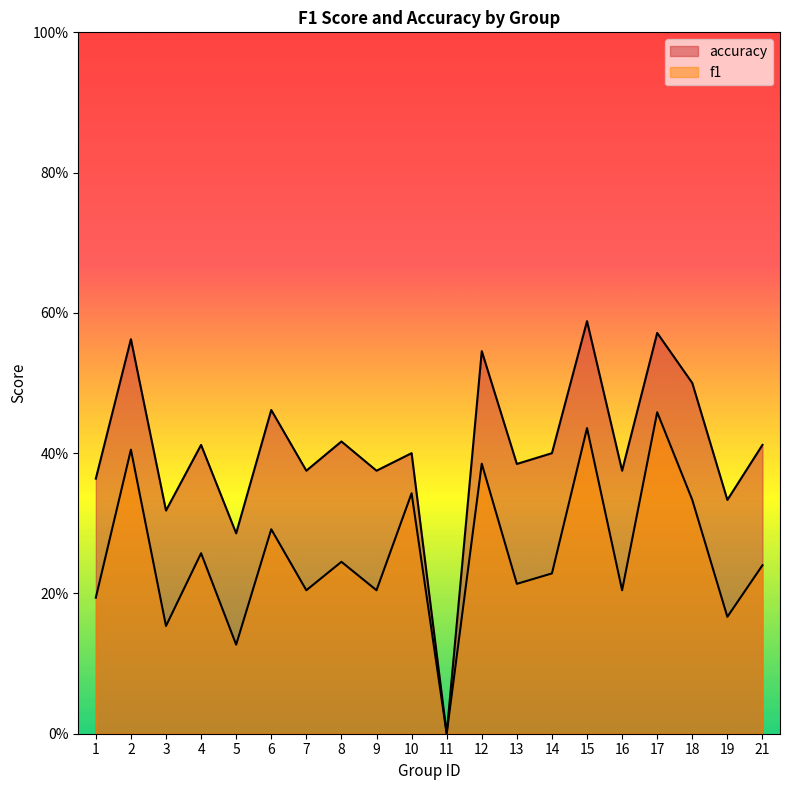

True or false: accuracy and f1 intersect in this chart.

False